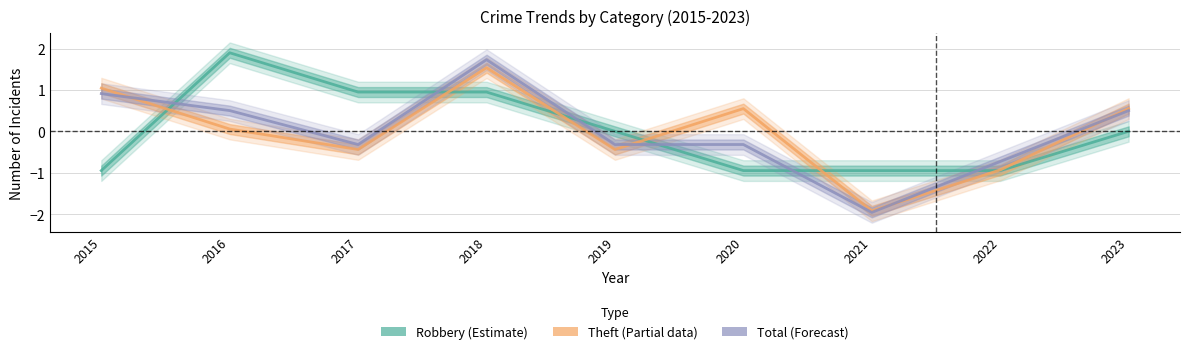

At 2023, list the series in order from smallest to largest.

Robbery (Estimate), Total (Forecast), Theft (Partial data)